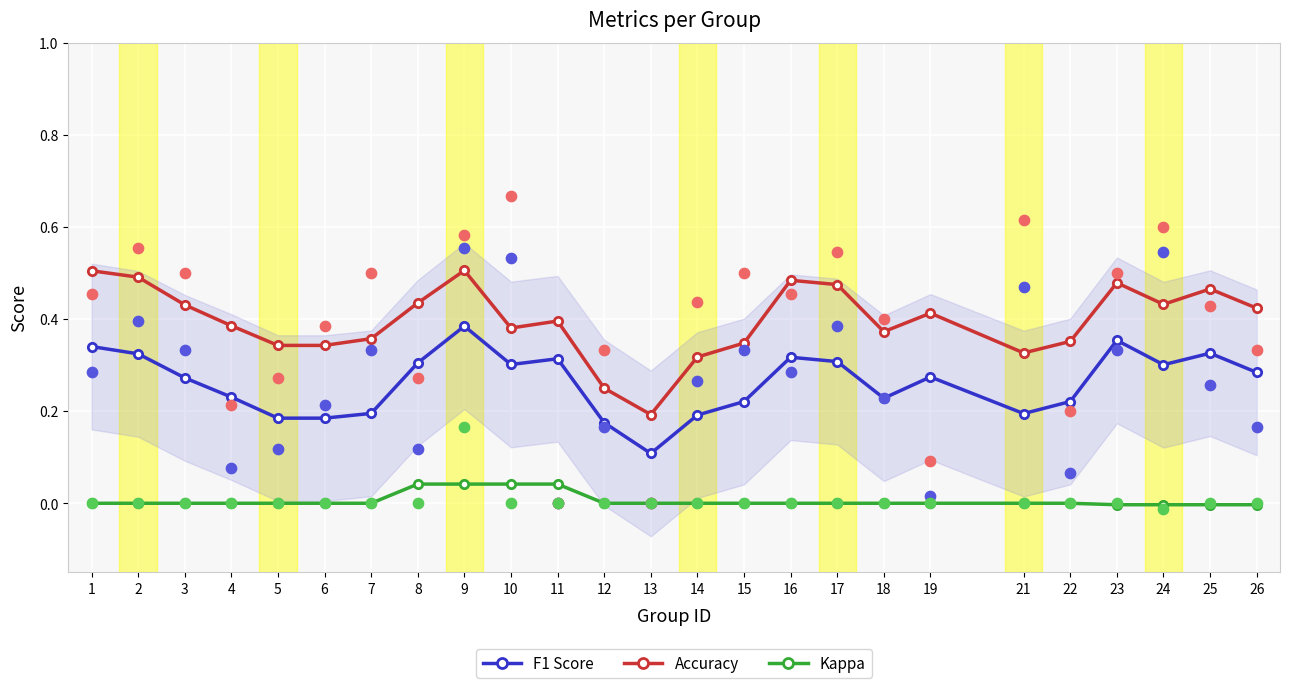

Is the value of Kappa at 2 greater than the value of F1 Score at 8?

No